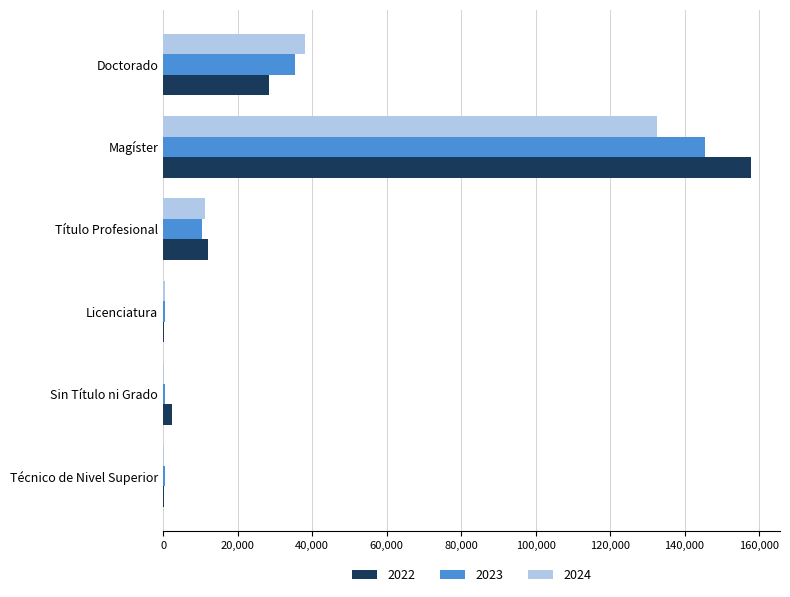

Which series has the largest total across all categories?

2022